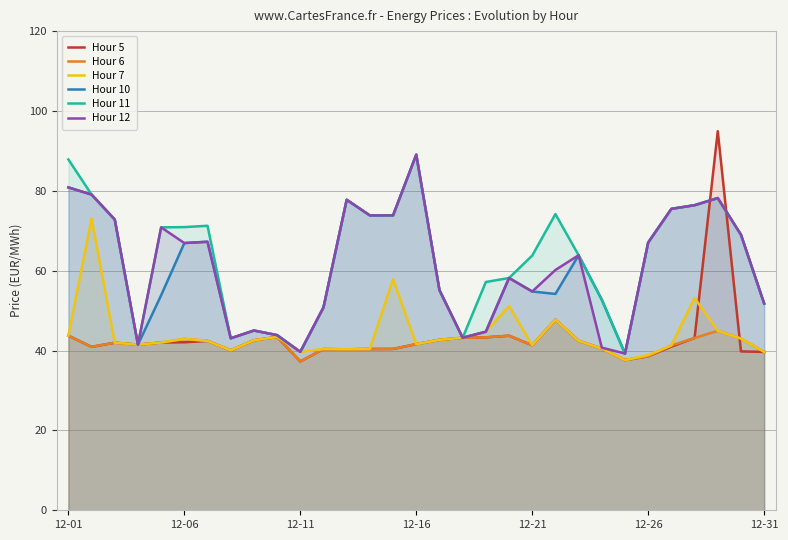

Is it true that Hour 11 equals 84.3 at 12-31?

False